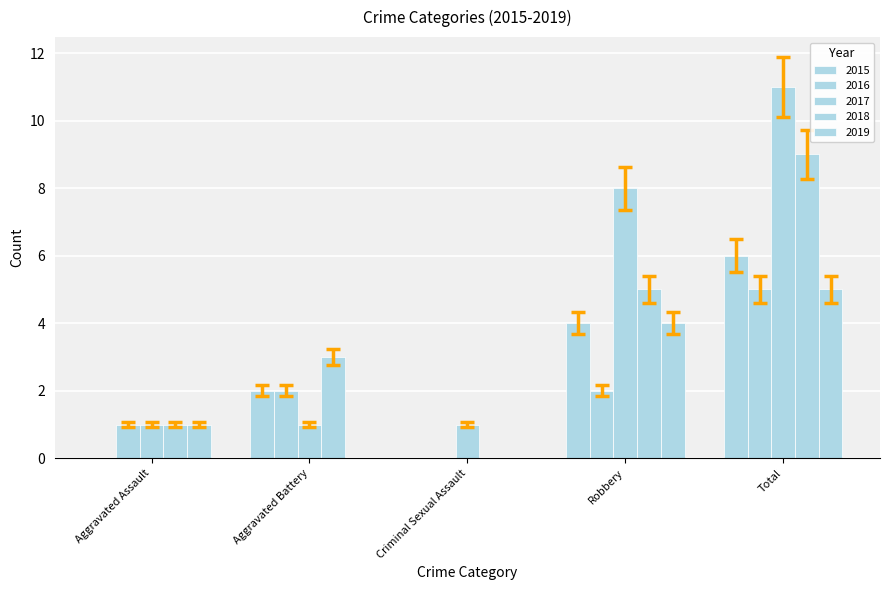

Are the bars horizontal?

No